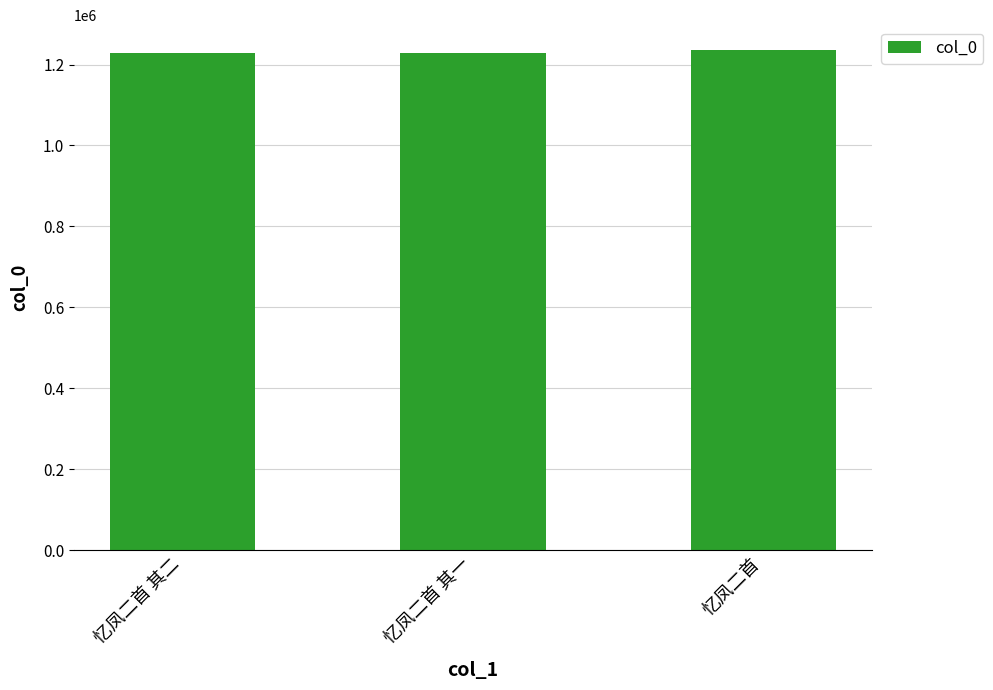

What is the minimum value shown in the chart?

1228786